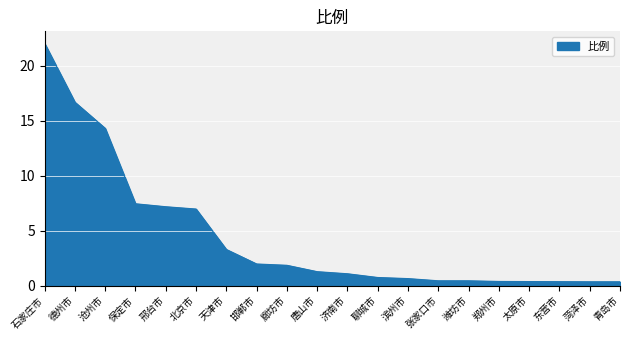

What position from the right is 沧州市?

18